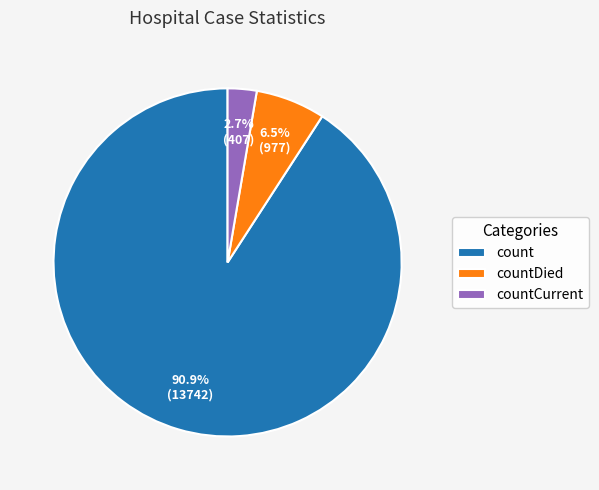

Which category has the biggest portion of the pie?

count